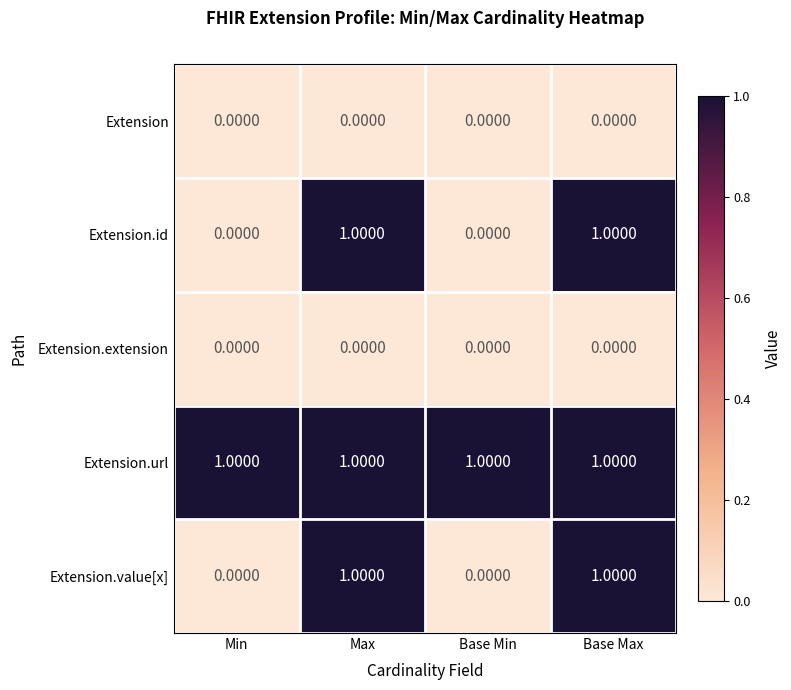

Count the number of categories in the chart.

4